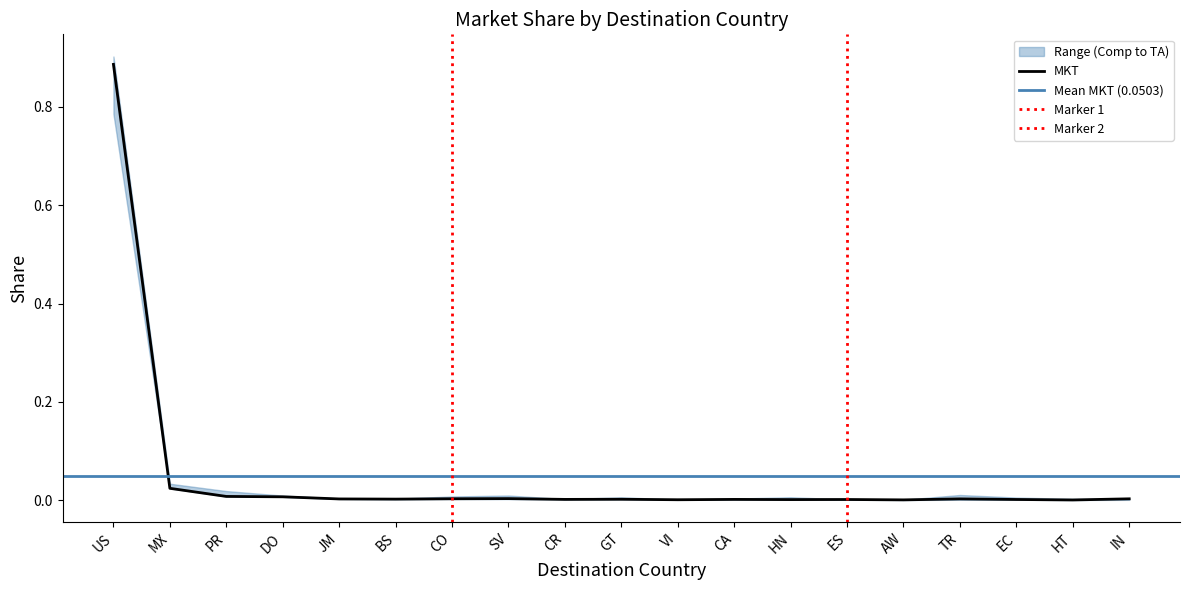

Reading right to left, what are all the values shown in this chart?

Comp: 0.0	0.0	0.0	0.0	0.0	0.0	0.0	0.0	0.0	0.0	0.0	0.0	0.0	0.0	0.0	0.0	0.0	0.0	0.9
MKT: 0.0	0.0	0.0	0.0	0.0	0.0	0.0	0.0	0.0	0.0	0.0	0.0	0.0	0.0	0.0	0.0	0.0	0.0	0.9
TA: 0.0	0.0	0.0	0.0	0.0	0.0	0.0	0.0	0.0	0.0	0.0	0.0	0.0	0.0	0.0	0.0	0.0	0.0	0.8